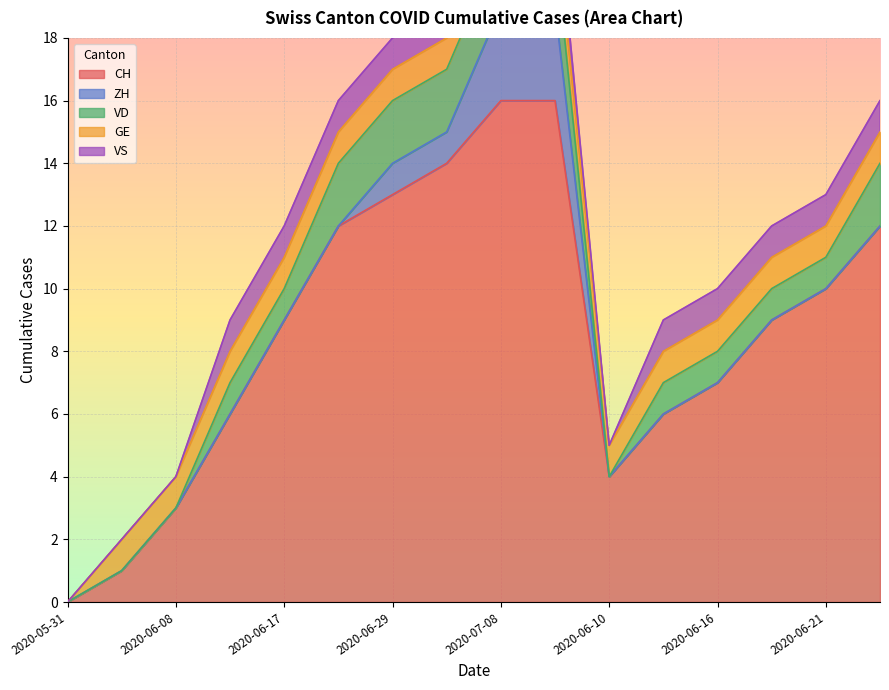

What is the total value across all series at 2020-06-21?

13